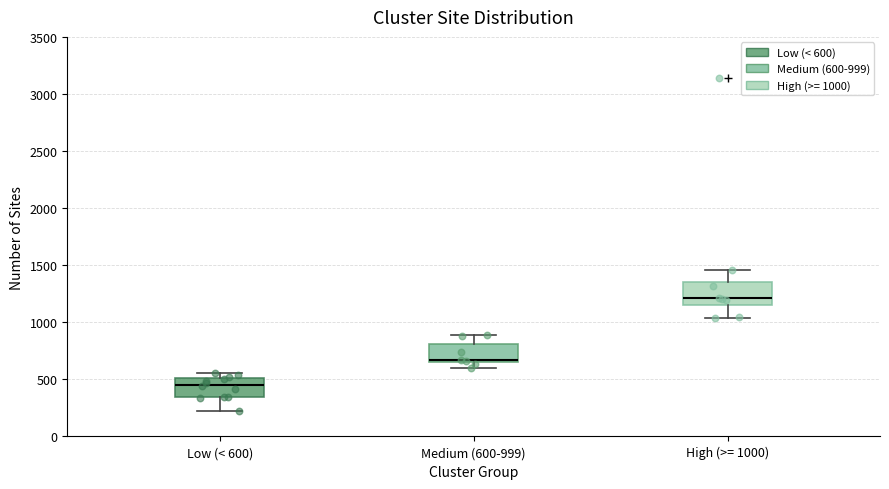

Where is the upper edge of the box for Medium (600-999) on the y-axis? The values are not printed on the chart, so give them approximately, as read against the axis.

800